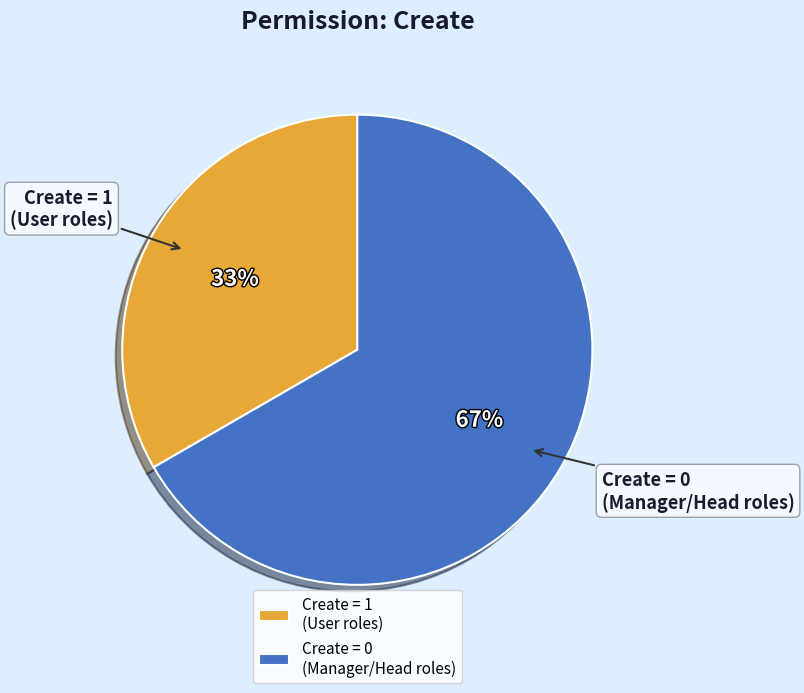

Do Create = 1 (User roles) and Create = 0 (Manager/Head roles) together represent more than half of the pie?

Yes